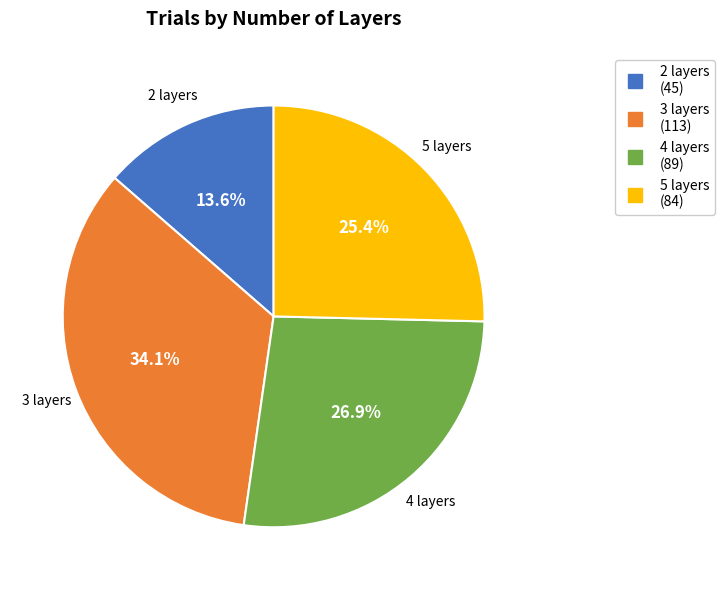

Which slice is the smallest?

2 layers